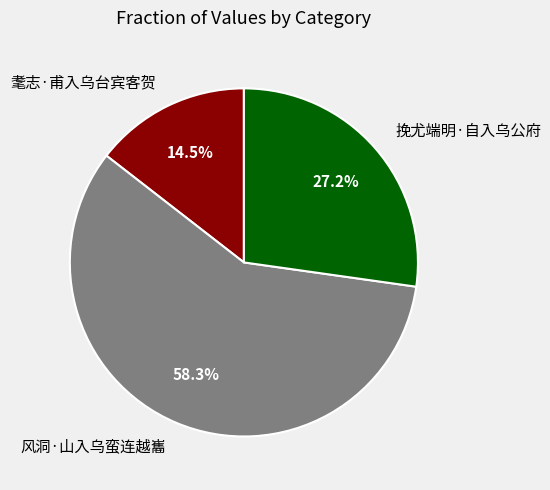

What portion of the pie excludes 耄志·甫入乌台宾客贺?

85.5%